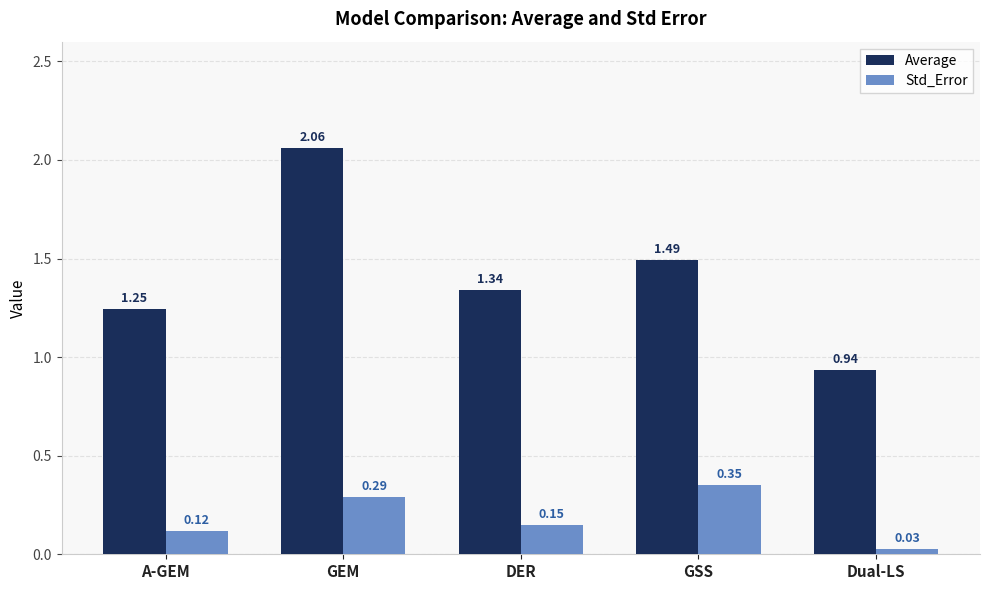

Are the bars grouped side by side (vs. stacked)?

Yes